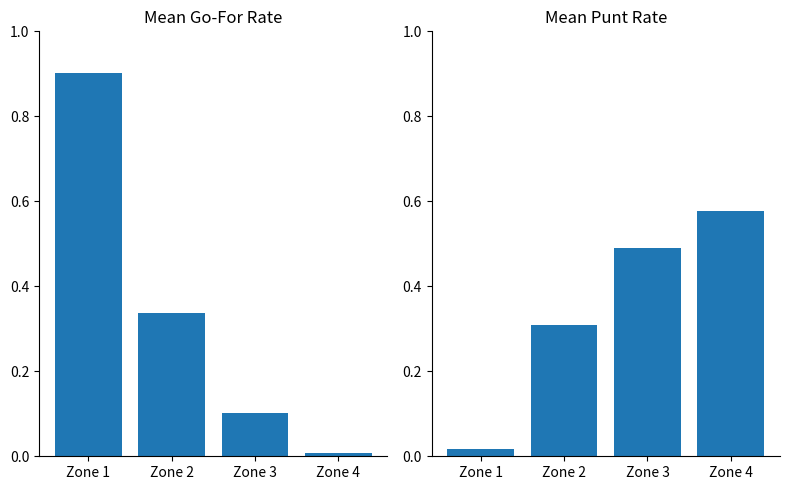

At which category does the chart reach its peak across all series?

Zone 1